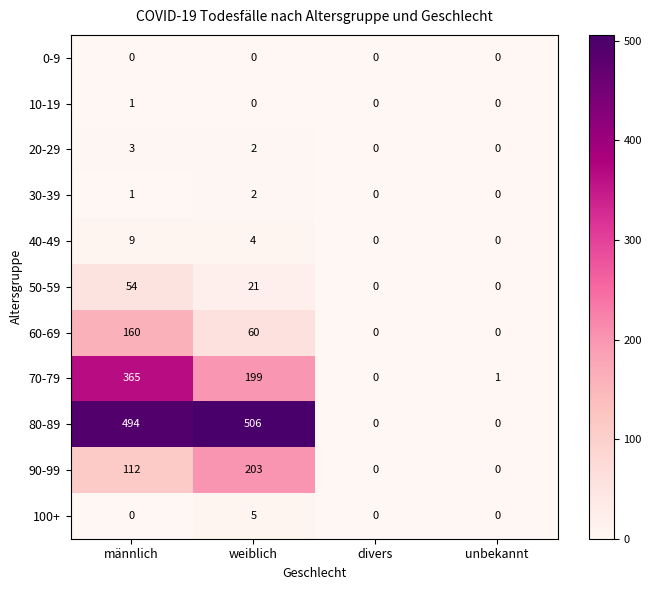

At how many categories does at least one series exceed 40?

2